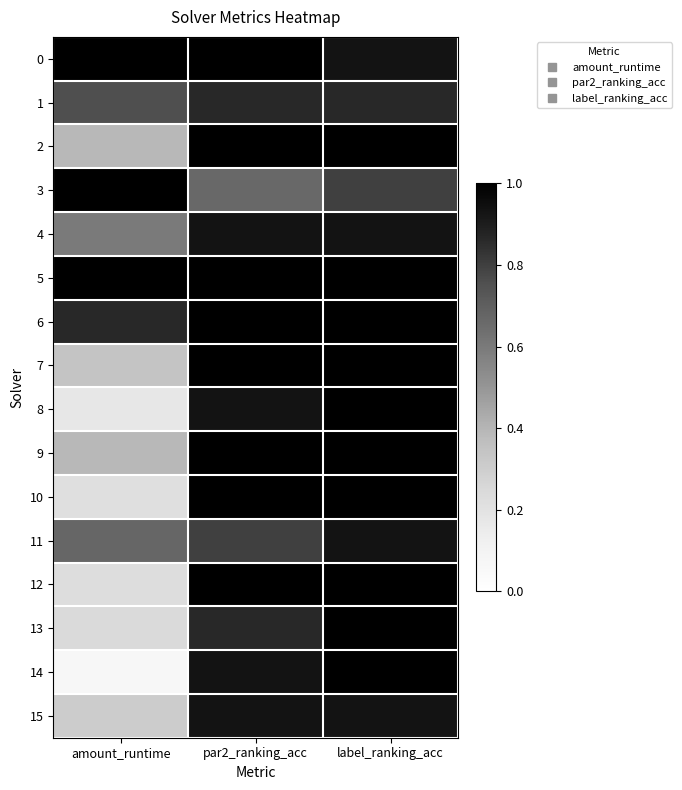

Reading right to left, transcribe all the data shown in this chart.

0: label_ranking_acc=0.9	par2_ranking_acc=1.0	amount_runtime=1.0
1: label_ranking_acc=0.9	par2_ranking_acc=0.9	amount_runtime=0.8
2: label_ranking_acc=1.0	par2_ranking_acc=1.0	amount_runtime=0.4
3: label_ranking_acc=0.8	par2_ranking_acc=0.7	amount_runtime=1.0
4: label_ranking_acc=0.9	par2_ranking_acc=0.9	amount_runtime=0.6
5: label_ranking_acc=1.0	par2_ranking_acc=1.0	amount_runtime=1.0
6: label_ranking_acc=1.0	par2_ranking_acc=1.0	amount_runtime=0.9
7: label_ranking_acc=1.0	par2_ranking_acc=1.0	amount_runtime=0.3
8: label_ranking_acc=1.0	par2_ranking_acc=0.9	amount_runtime=0.2
9: label_ranking_acc=1.0	par2_ranking_acc=1.0	amount_runtime=0.4
10: label_ranking_acc=1.0	par2_ranking_acc=1.0	amount_runtime=0.2
11: label_ranking_acc=0.9	par2_ranking_acc=0.8	amount_runtime=0.7
12: label_ranking_acc=1.0	par2_ranking_acc=1.0	amount_runtime=0.2
13: label_ranking_acc=1.0	par2_ranking_acc=0.9	amount_runtime=0.2
14: label_ranking_acc=1.0	par2_ranking_acc=0.9	amount_runtime=0.1
15: label_ranking_acc=0.9	par2_ranking_acc=0.9	amount_runtime=0.3